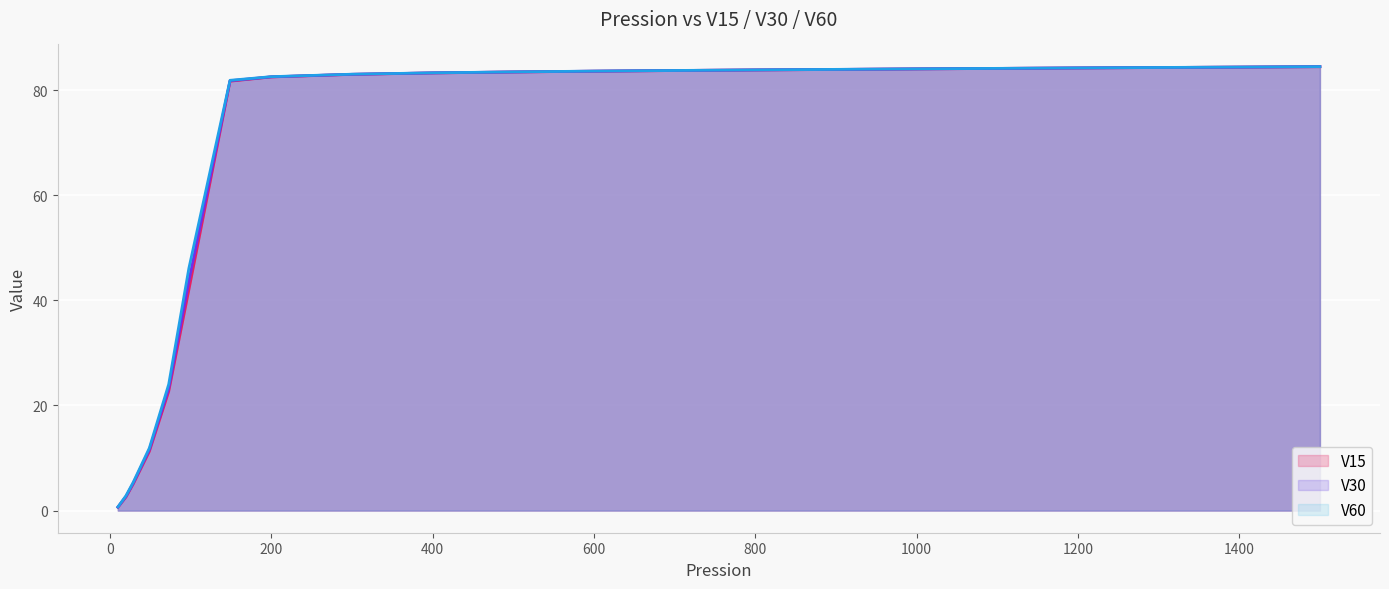

What is the highest value of the V15 series?

84.5